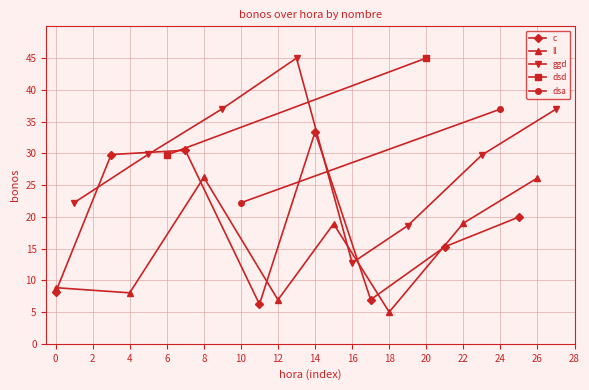

What is the maximum value for c?

33.3